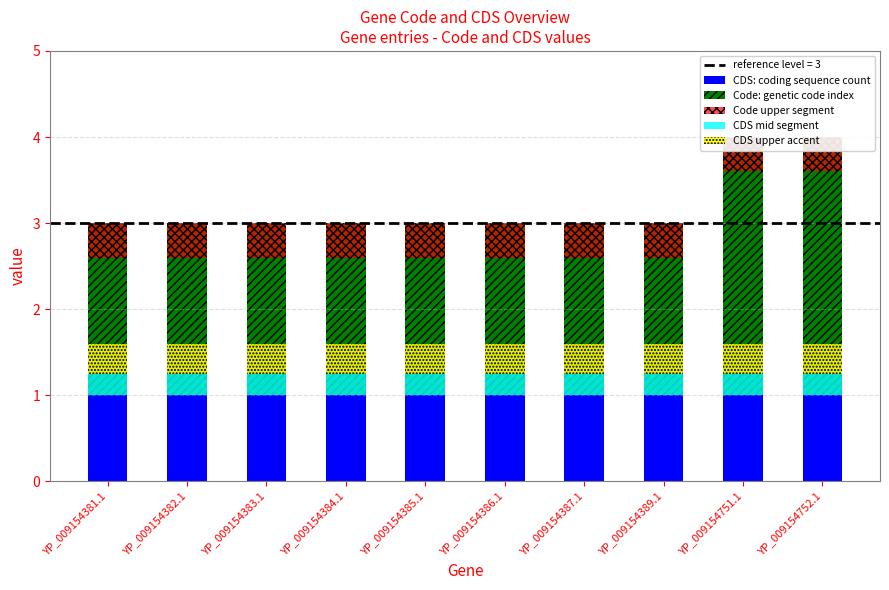

What is the label of the 4th bar from the left?

YP_009154384.1